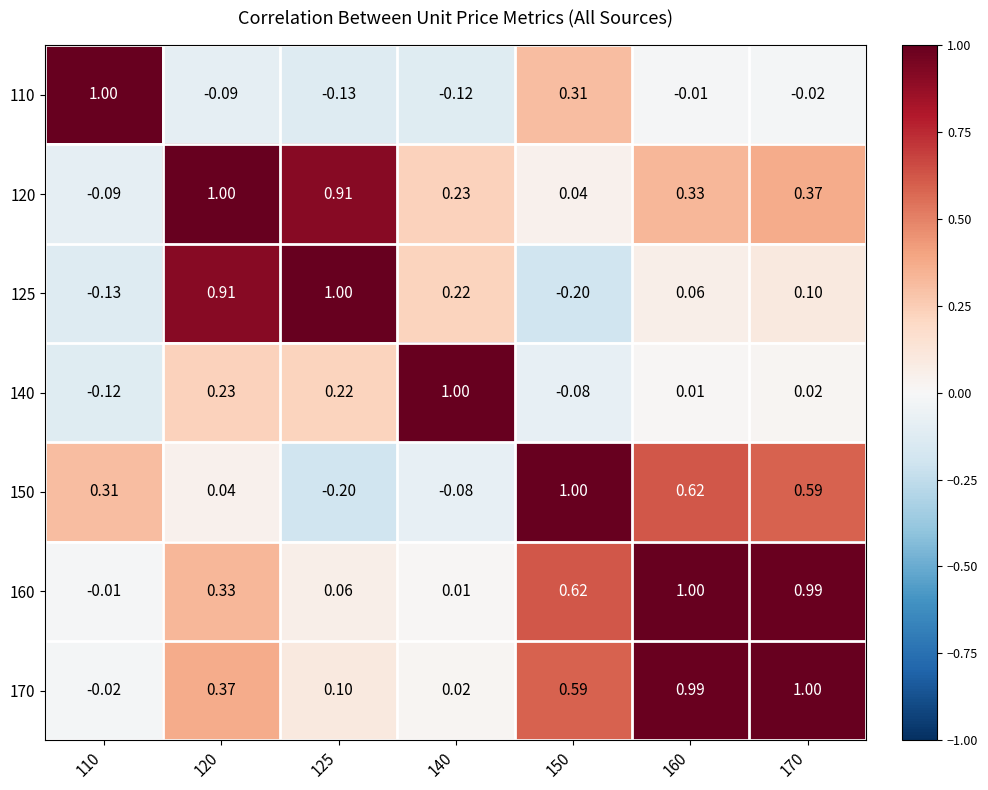

Count the number of categories in the chart.

7